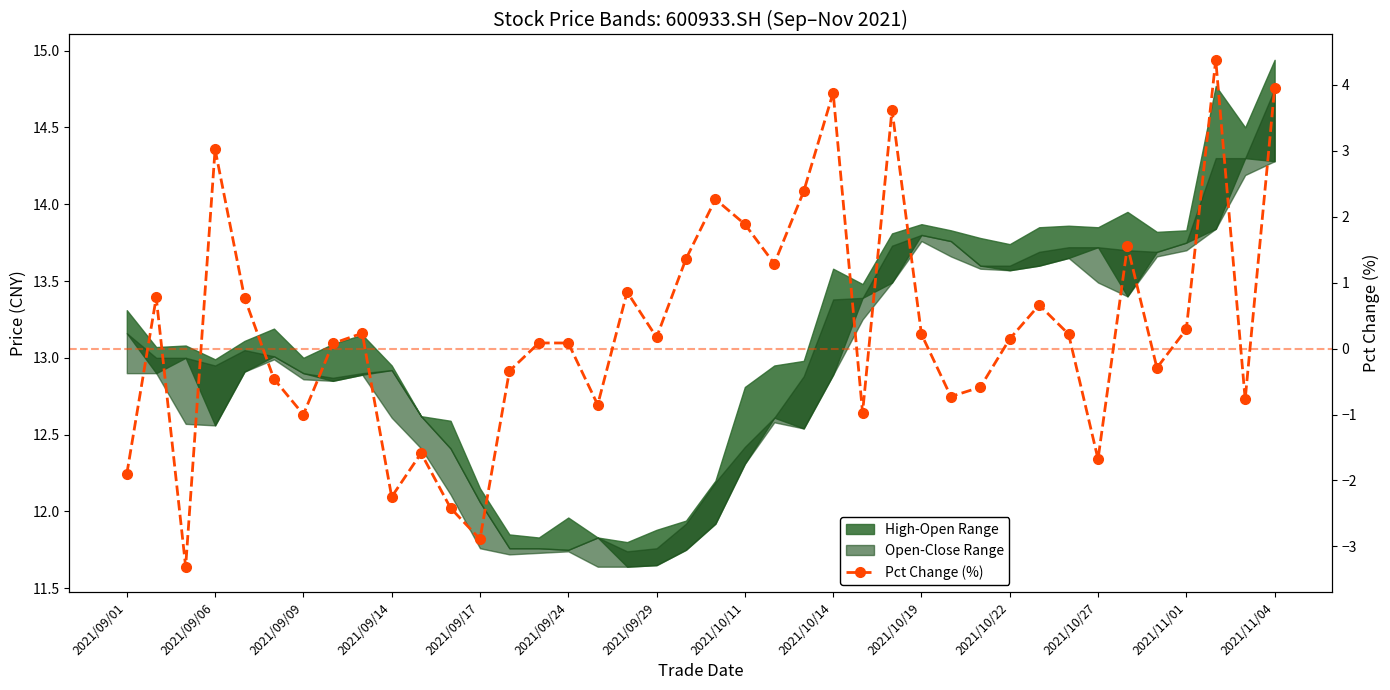

Reading left to right, extract all data points from this chart.

-1.9	0.8	-3.3	3.0	0.8	-0.5	-1.0	0.1	0.2	-2.2	-1.6	-2.4	-2.9	-0.3	0.1	0.1	-0.9	0.9	0.2	1.4	2.3	1.9	1.3	2.4	3.9	-1.0	3.6	0.2	-0.7	-0.6	0.1	0.7	0.2	-1.7	1.6	-0.3	0.3	4.4	-0.8	3.9